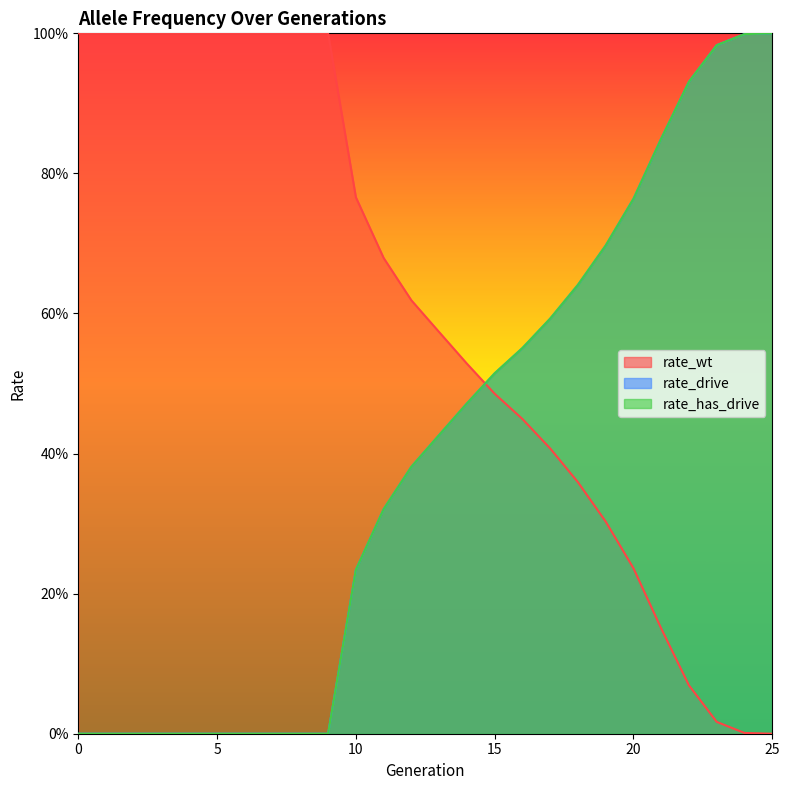

Reading left to right, what are all the values shown in this chart?

rate_wt: 0=1.0	1=1.0	2=1.0	3=1.0	4=1.0	5=1.0	6=1.0	7=1.0	8=1.0	9=1.0	10=0.8	11=0.7	12=0.6	13=0.6	14=0.5	15=0.5	16=0.4	17=0.4	18=0.4	19=0.3	20=0.2	21=0.2	22=0.1	23=0.0	24=0.0	25=0.0
rate_drive: 0=0.0	1=0.0	2=0.0	3=0.0	4=0.0	5=0.0	6=0.0	7=0.0	8=0.0	9=0.0	10=0.2	11=0.3	12=0.4	13=0.4	14=0.5	15=0.5	16=0.6	17=0.6	18=0.6	19=0.7	20=0.8	21=0.8	22=0.9	23=1.0	24=1.0	25=1.0
rate_has_drive: 0=0.0	1=0.0	2=0.0	3=0.0	4=0.0	5=0.0	6=0.0	7=0.0	8=0.0	9=0.0	10=0.2	11=0.3	12=0.4	13=0.4	14=0.5	15=0.5	16=0.6	17=0.6	18=0.6	19=0.7	20=0.8	21=0.8	22=0.9	23=1.0	24=1.0	25=1.0